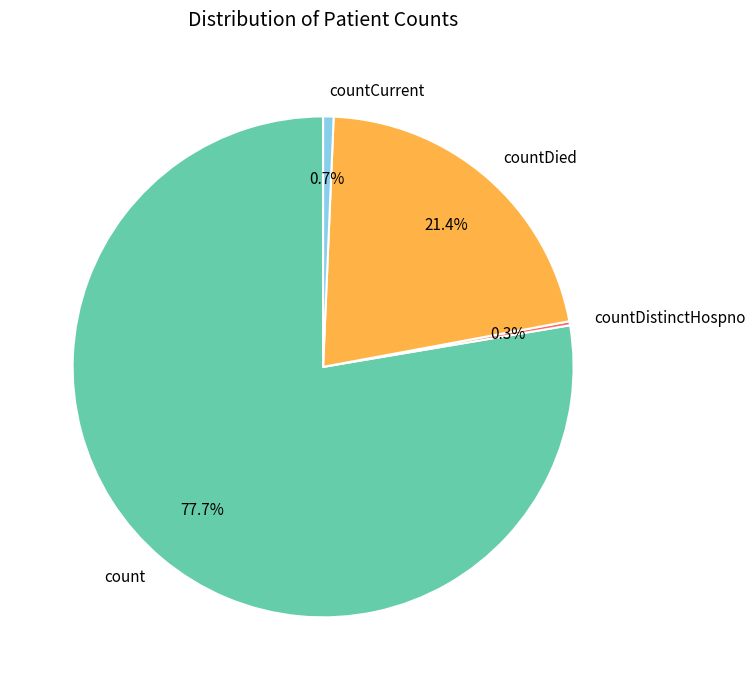

To the nearest percent, what is the average slice percentage?

25%